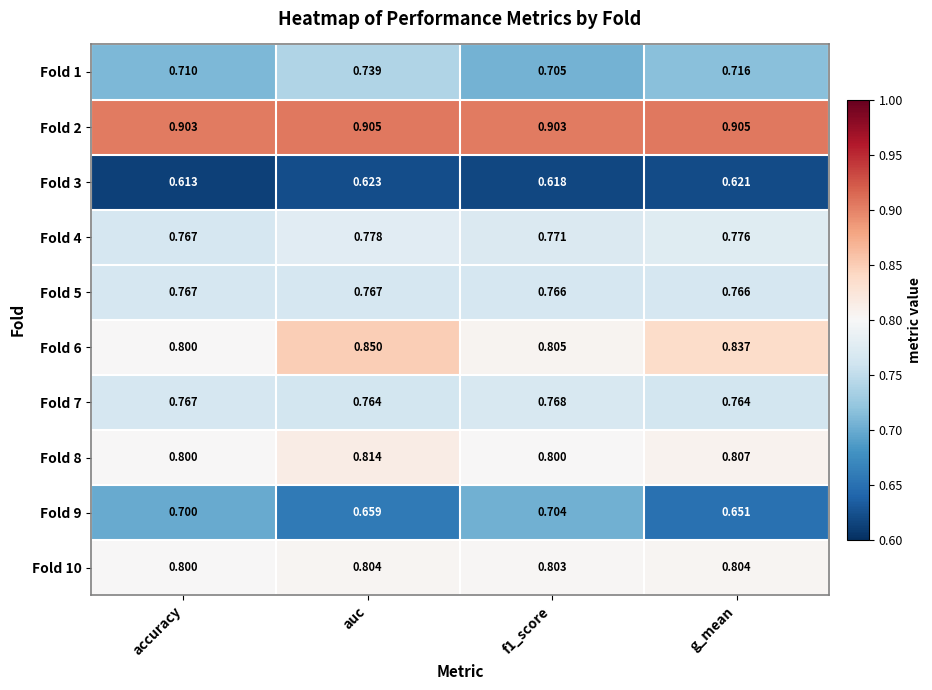

Which series has the widest spread of values?

Fold 9